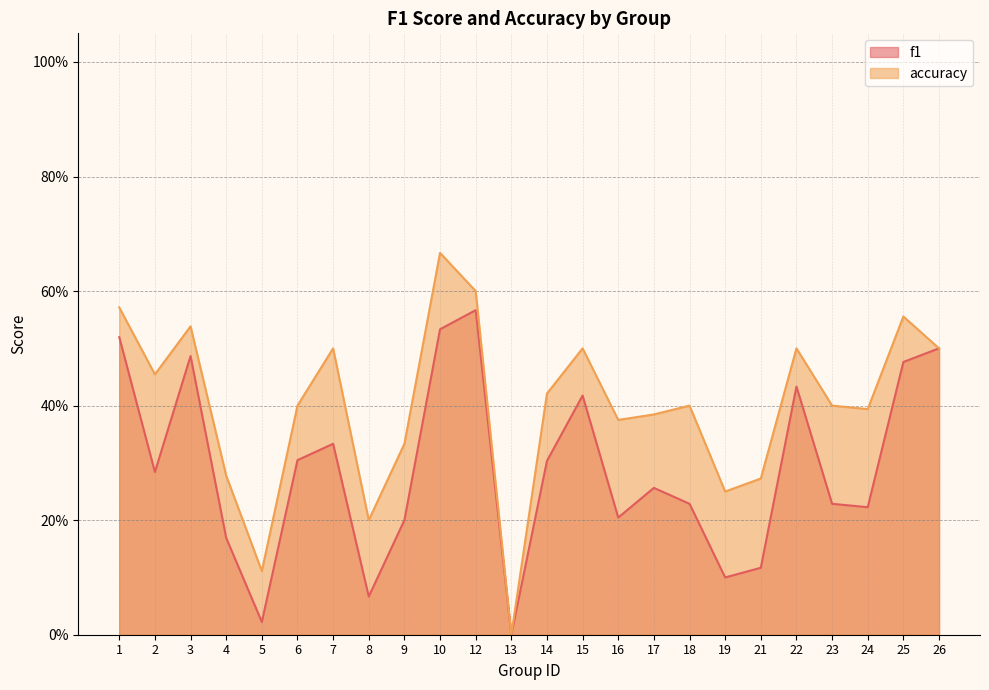

What is the highest value of the accuracy series?

0.7